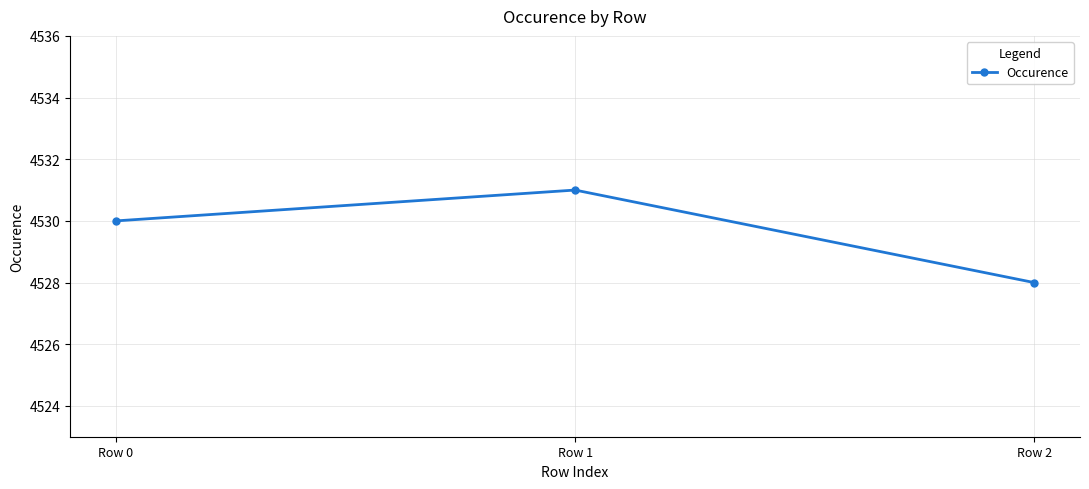

Reading right to left, extract all data points from this chart.

Row 2=4528	Row 1=4531	Row 0=4530